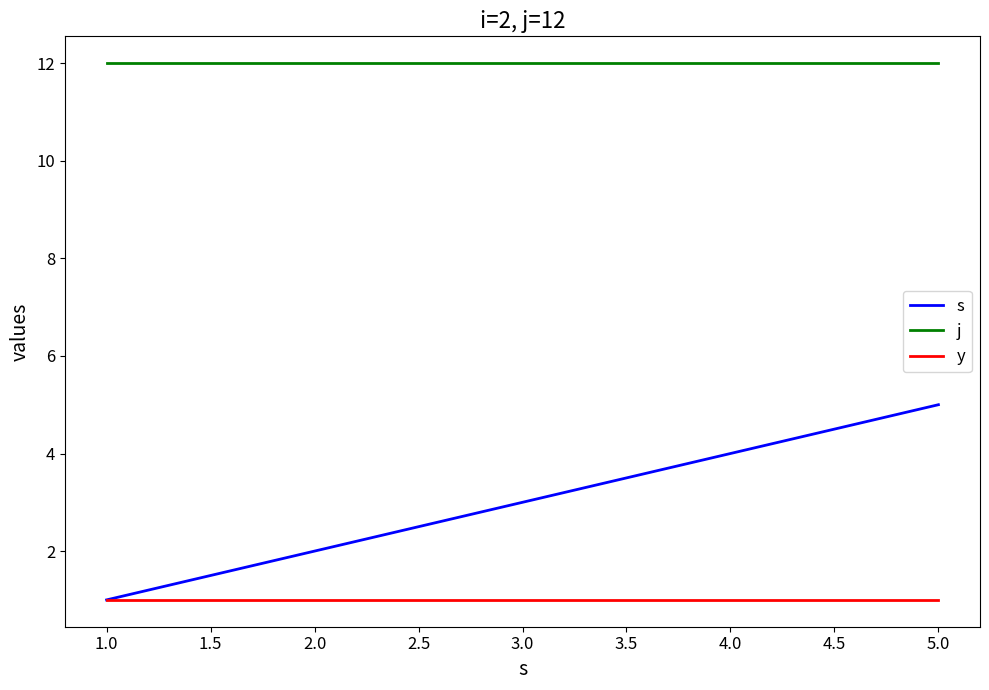

Rank the series at 5.0 from lowest to highest value.

y, s, j